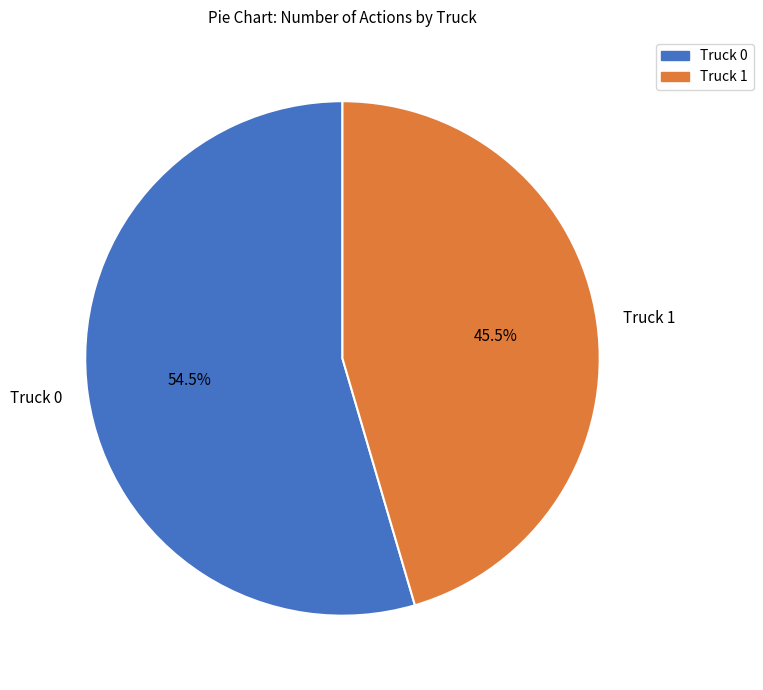

Between Truck 1 and Truck 0, which is larger?

Truck 0